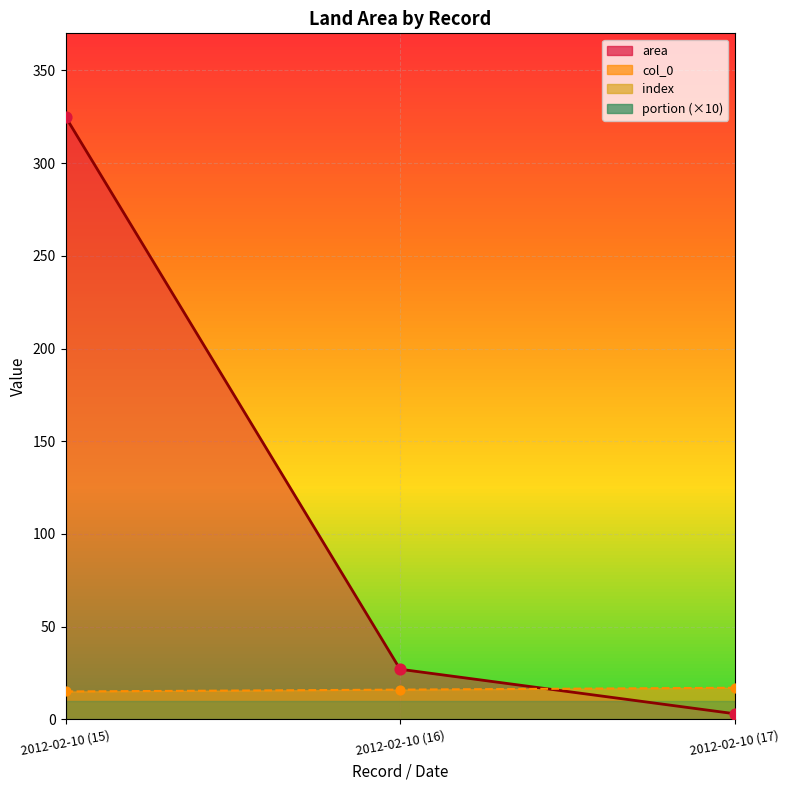

Which series has the widest spread of Y values?

area